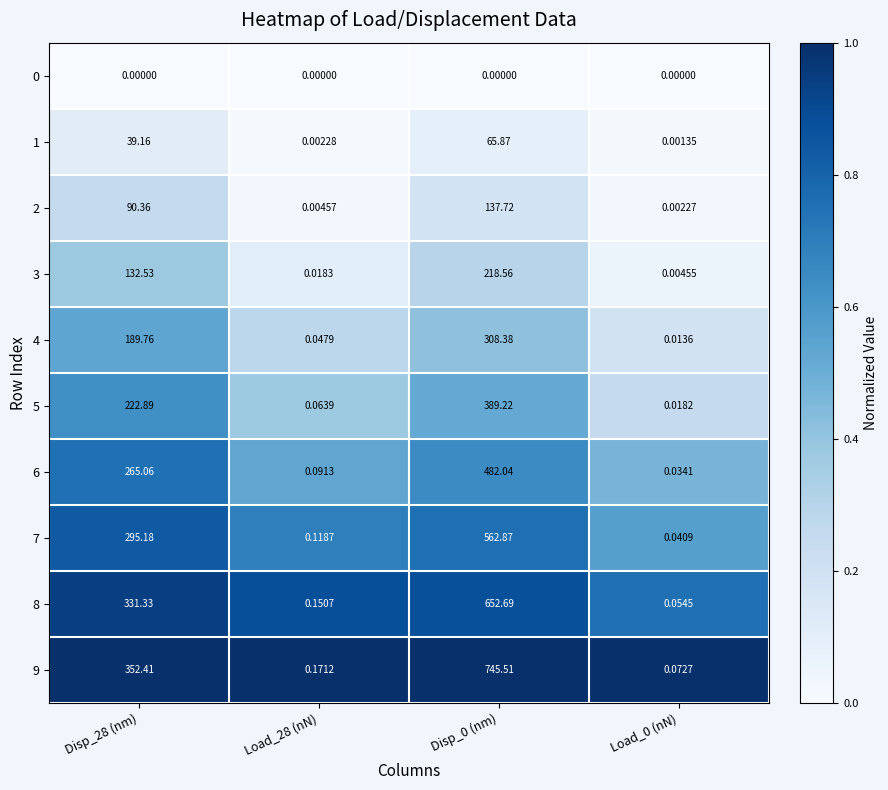

Is the value of 0 at Load_0 (nN) greater than the value of 3 at Disp_0 (nm)?

No